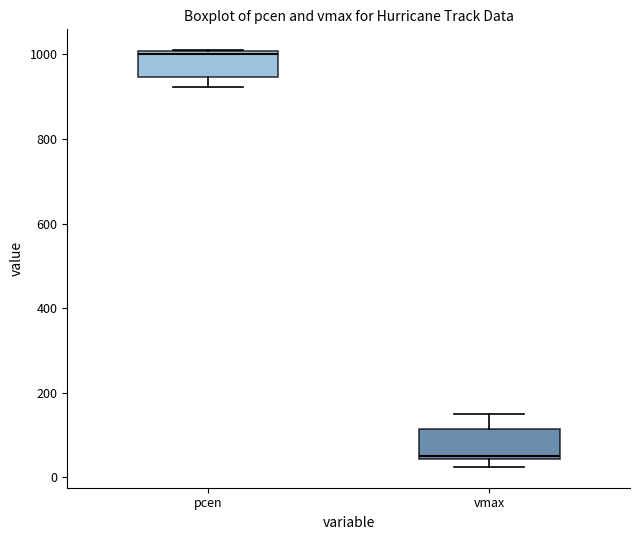

Where does the lower whisker of the box for pcen end on the y-axis? The values are not printed on the chart, so give them approximately, as read against the axis.

920